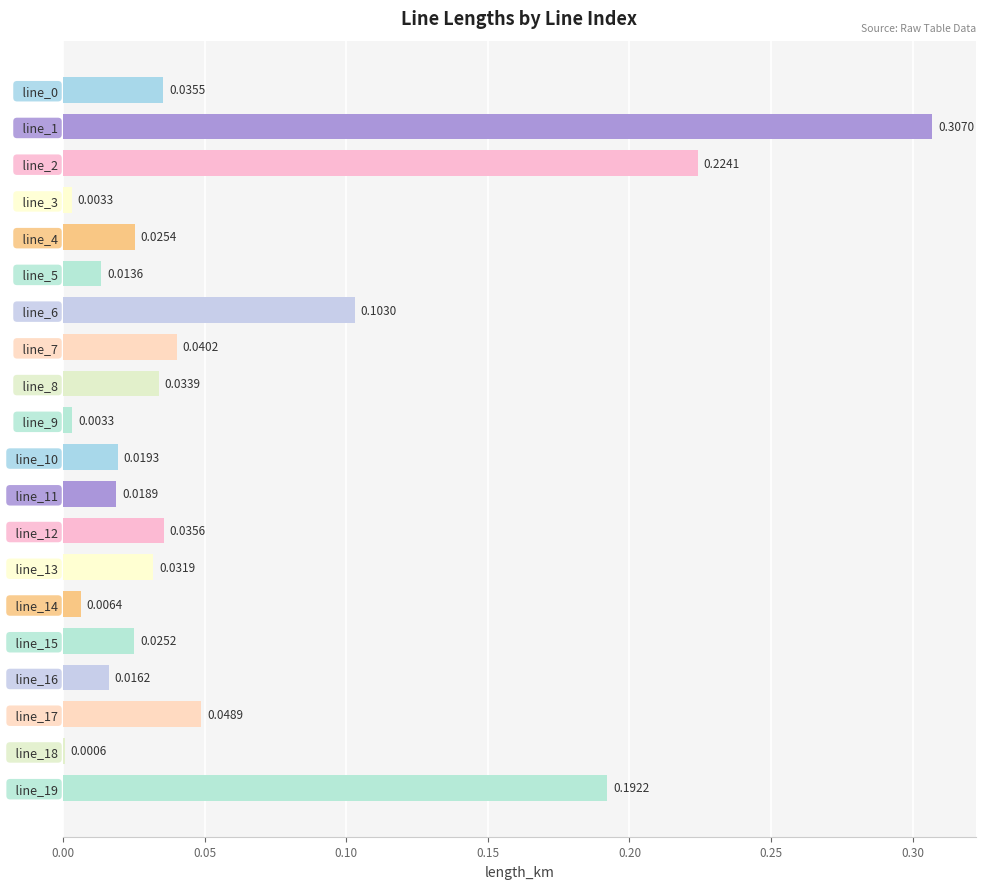

What is the sum of all values?

1.2